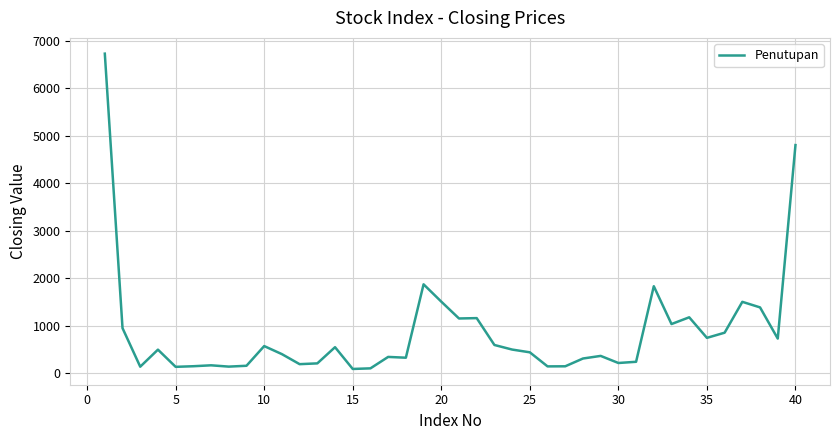

What is the greatest value displayed?

6729.6